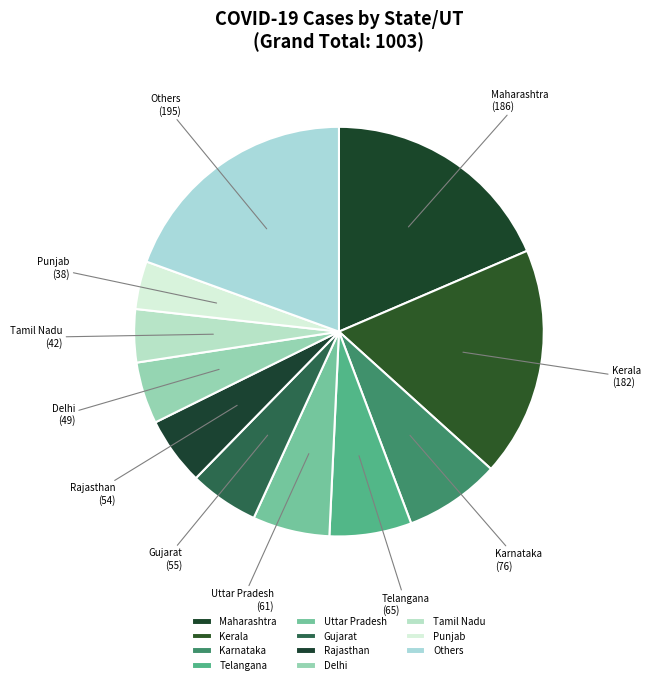

True or false: Delhi accounts for 5% of the total.

True